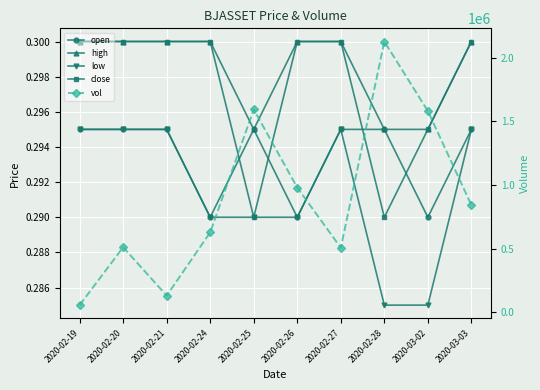

What value does the low series have at 2020-03-03?

0.3